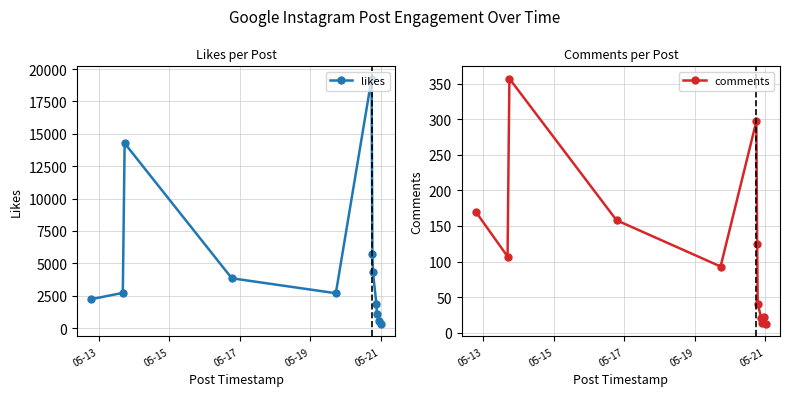

How many values in the comments series are below 107?

6